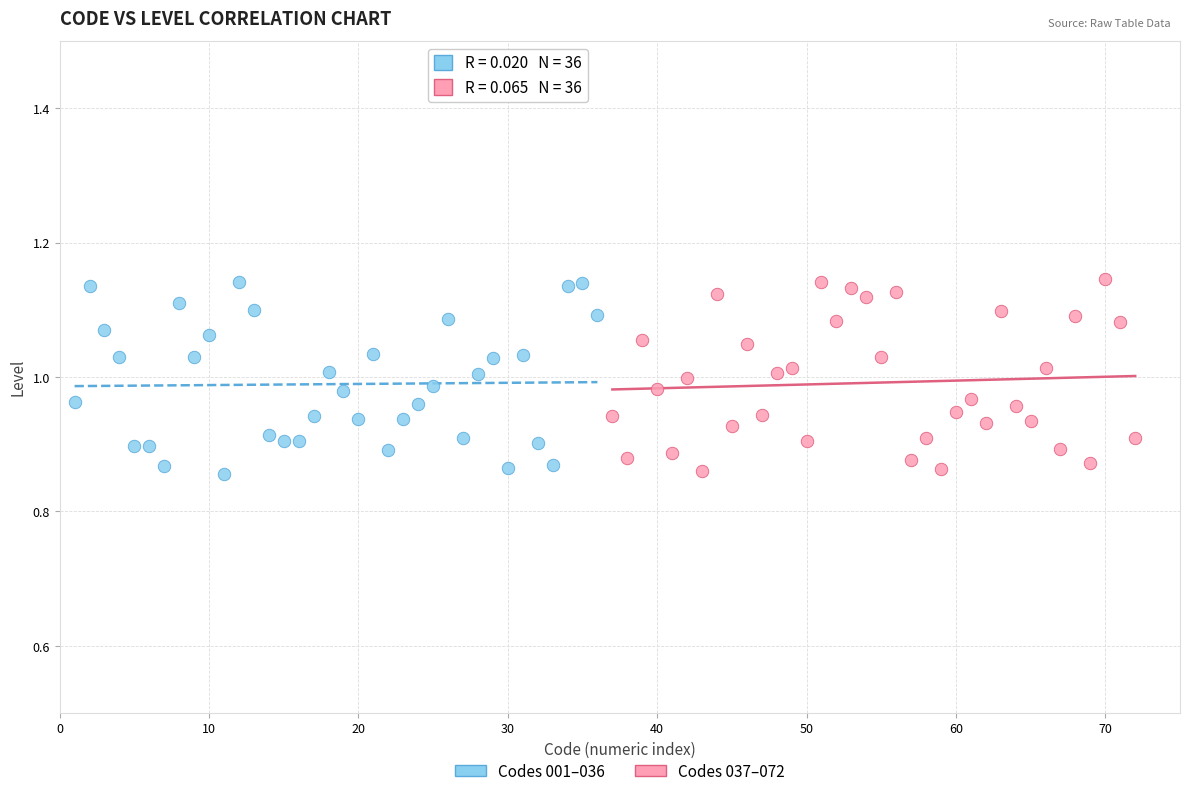

What are all the series names shown in the legend?

Codes 001–036, Codes 037–072